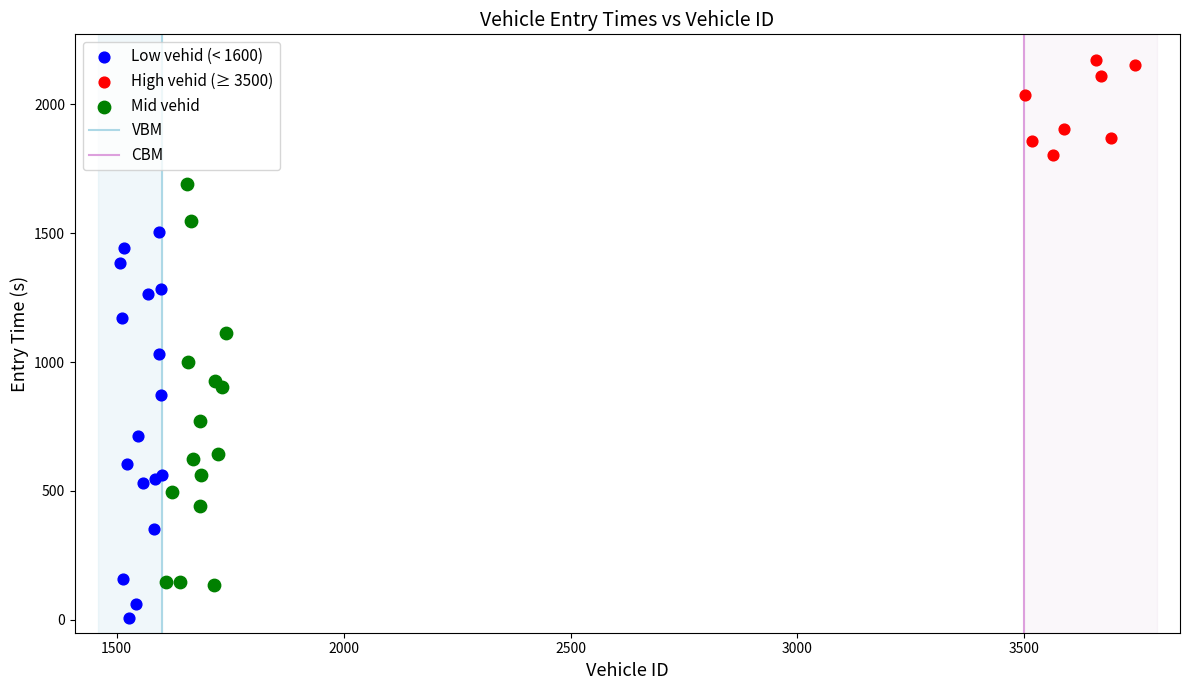

Which series reaches the minimum Y coordinate?

Low vehid (< 1600)